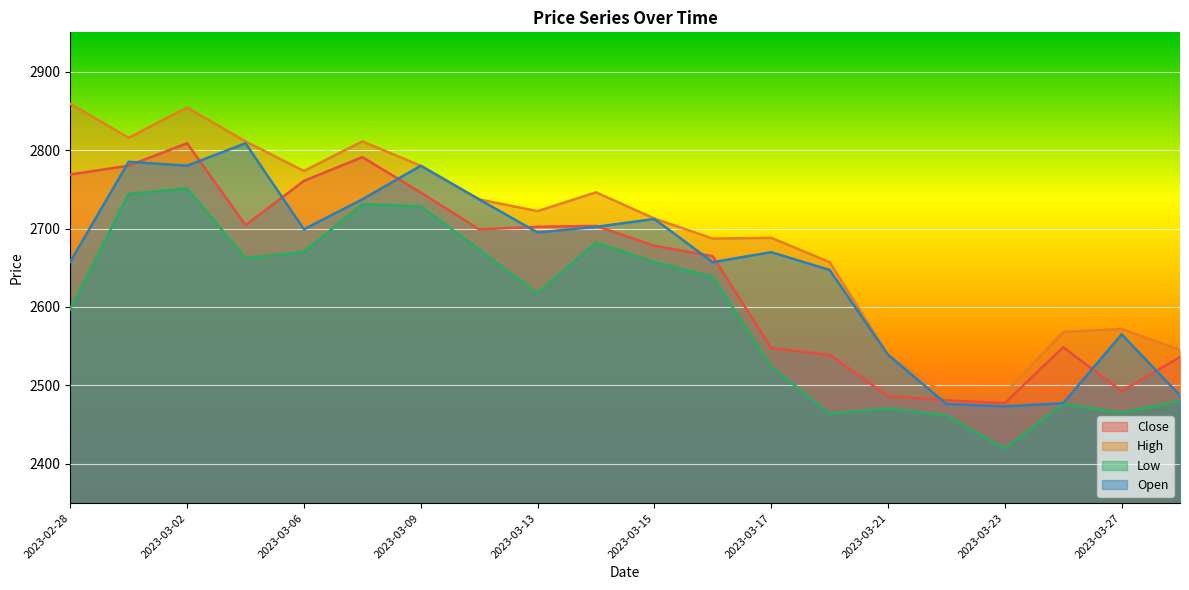

At how many categories does at least one series exceed 2499?

18